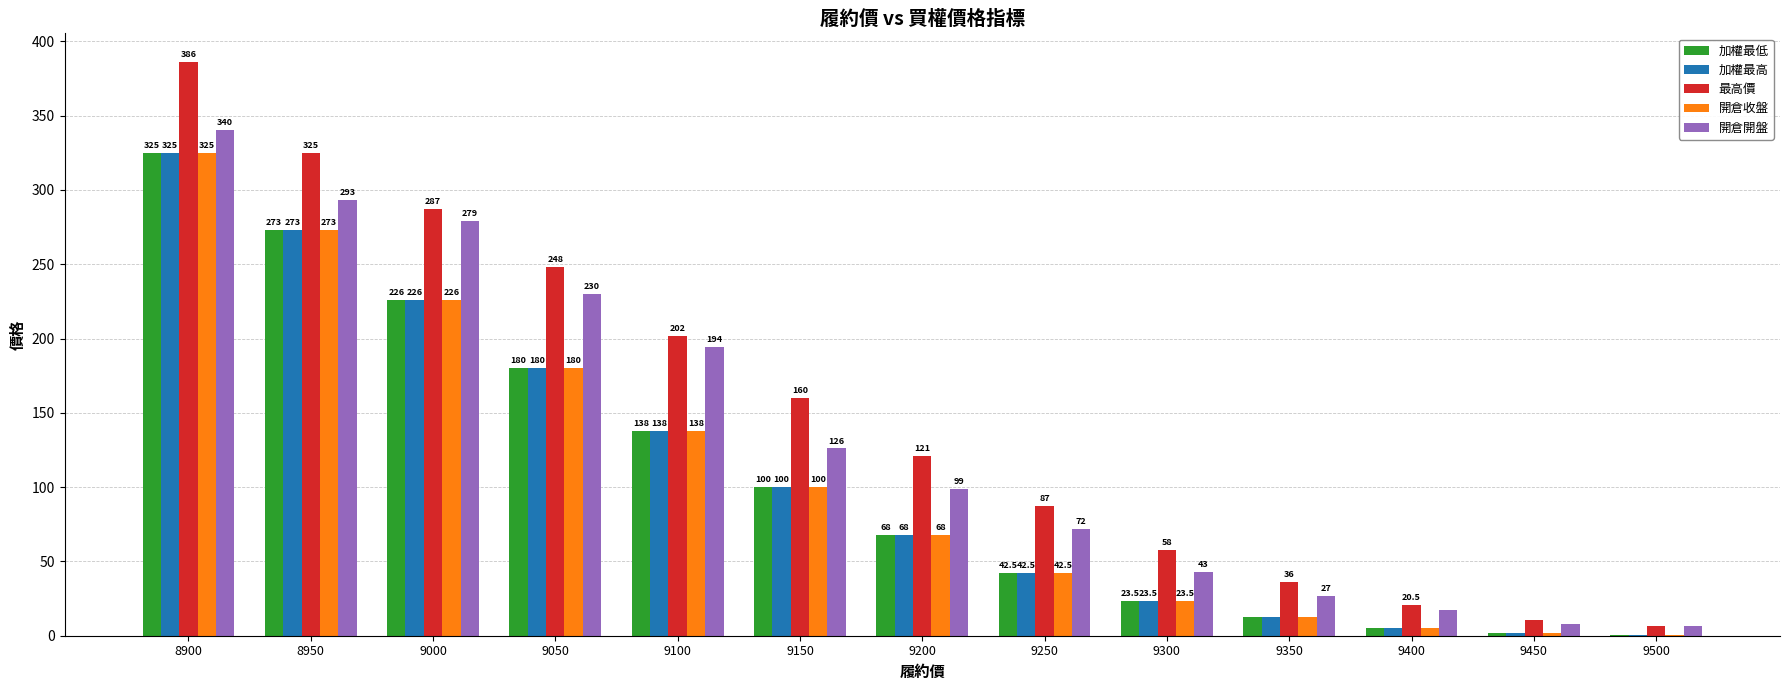

What is the sum of the 加權最高 values at 9400 and 8950?

278.0